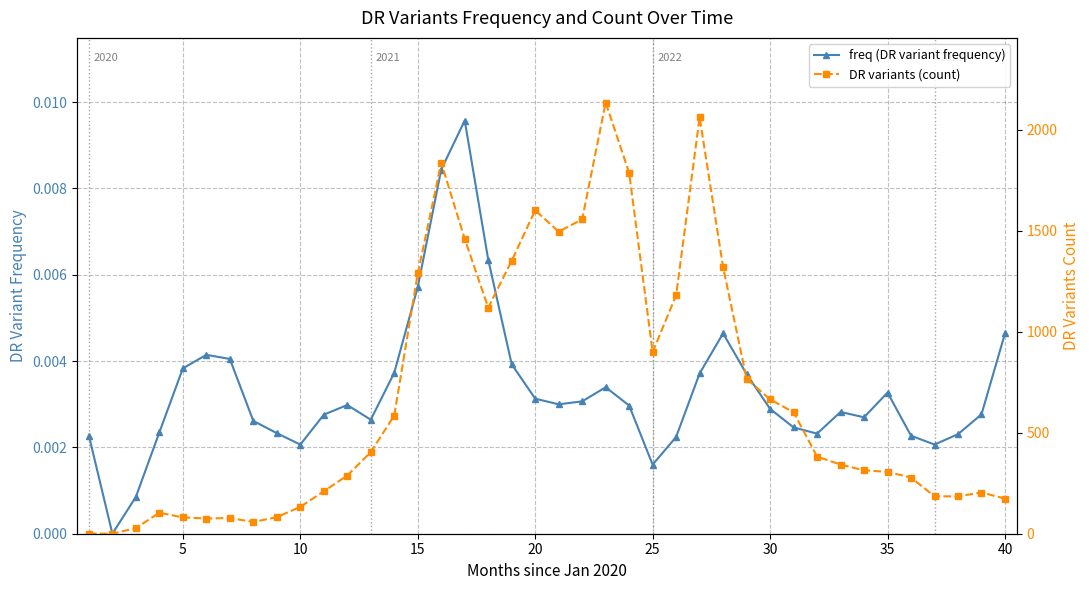

How many values in DR variants (count) are above zero?

39